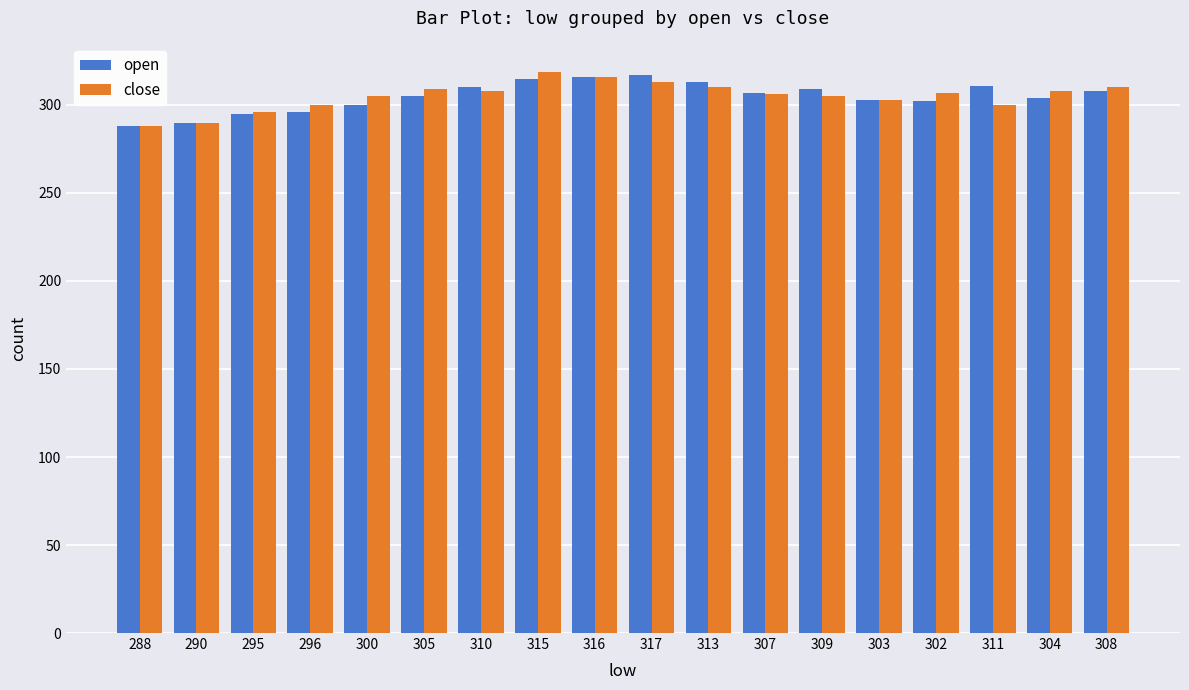

What is the difference between the close values at 315 and 310?

11